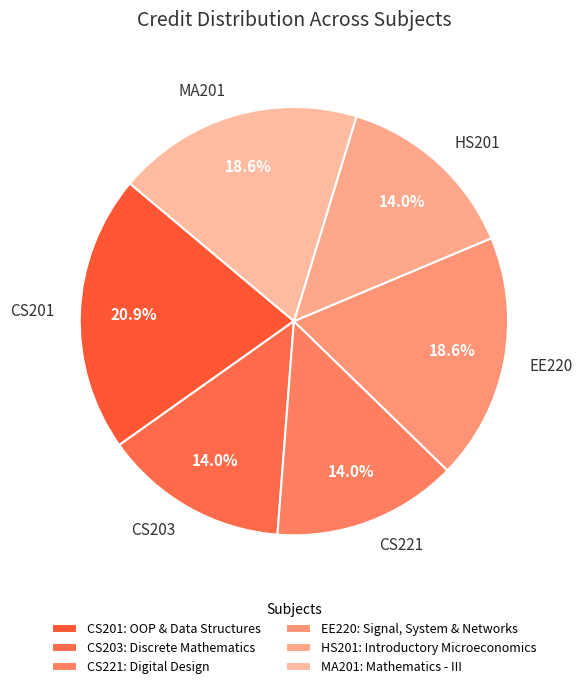

To the nearest percent, what is the combined percentage of HS201 and CS221?

28%